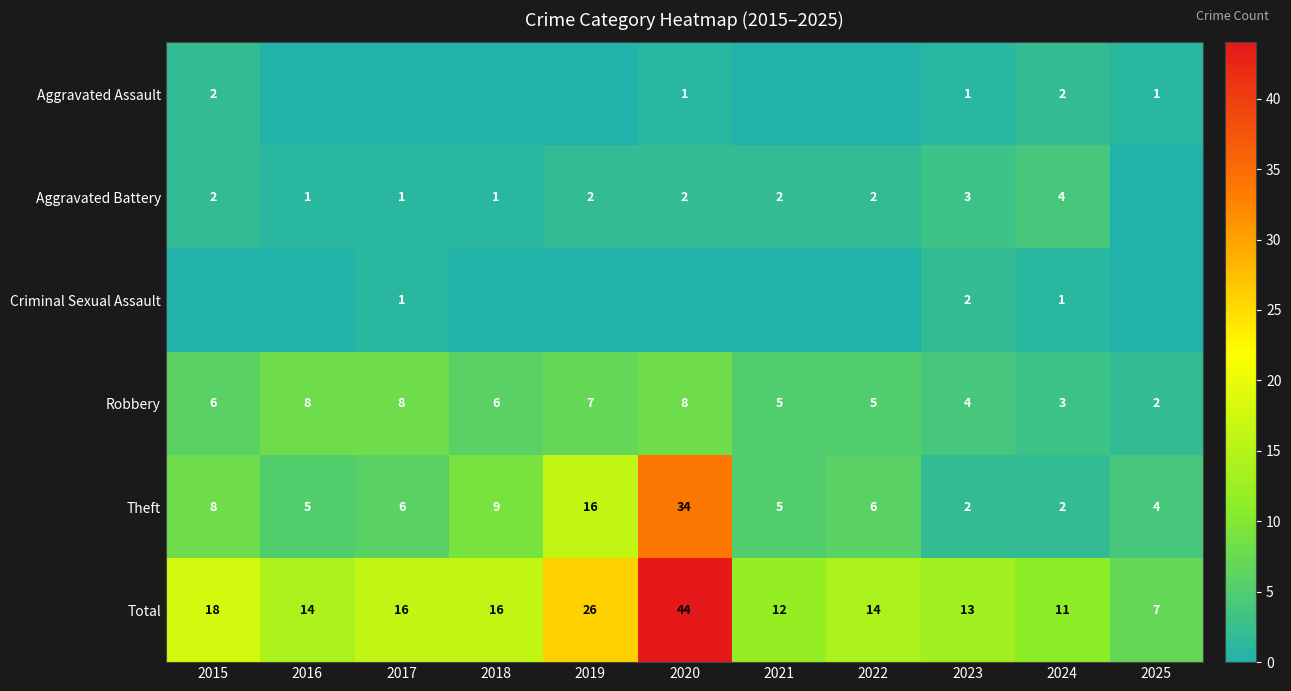

What is the approximate value of Theft at 2015?

8